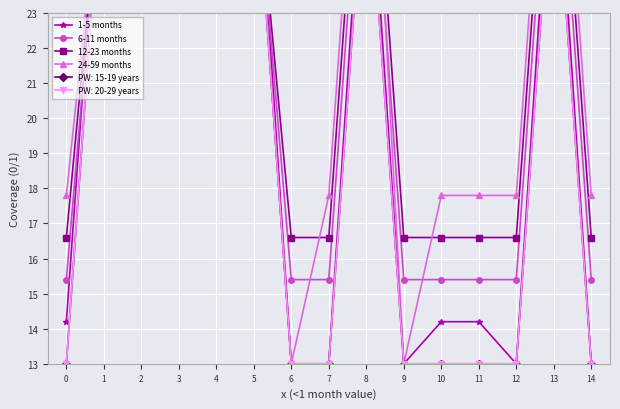

What is the minimum value for 1-5 months?

13.0